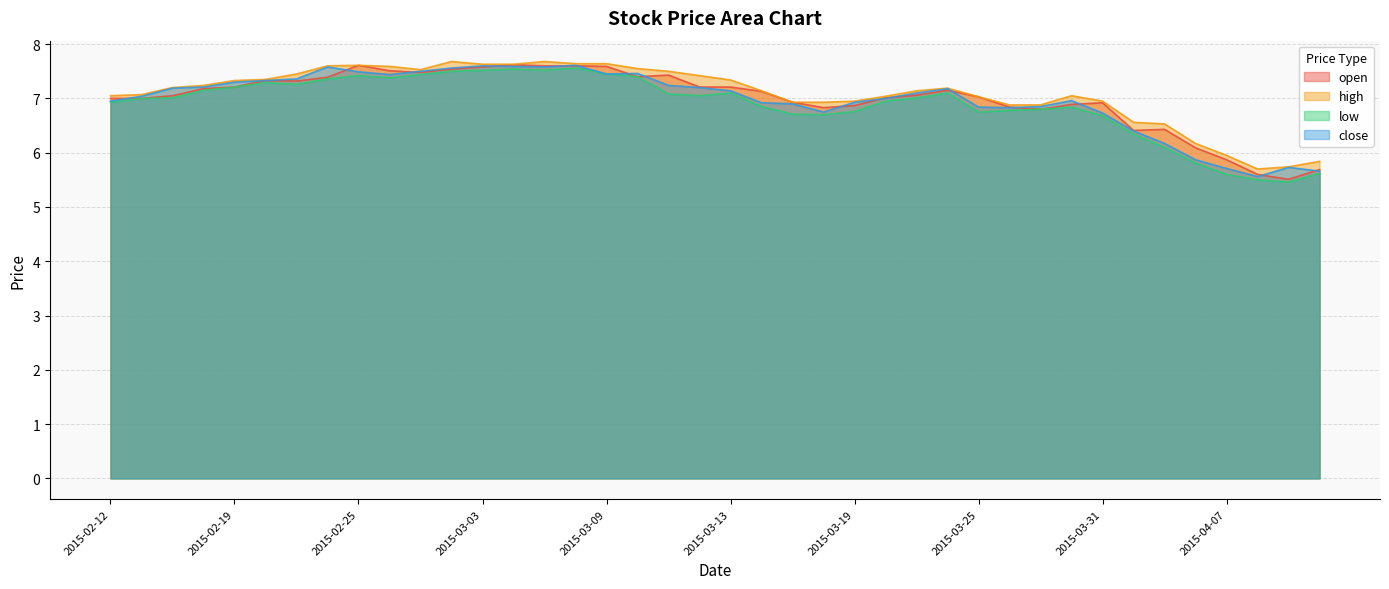

Which series has the widest spread of values?

open